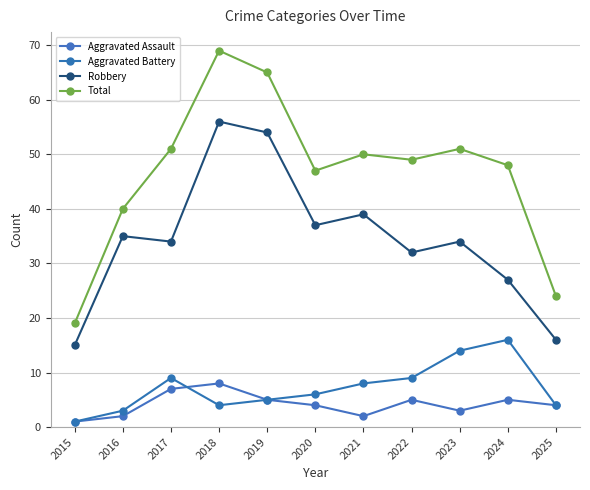

What is the sum of all Total values?

513